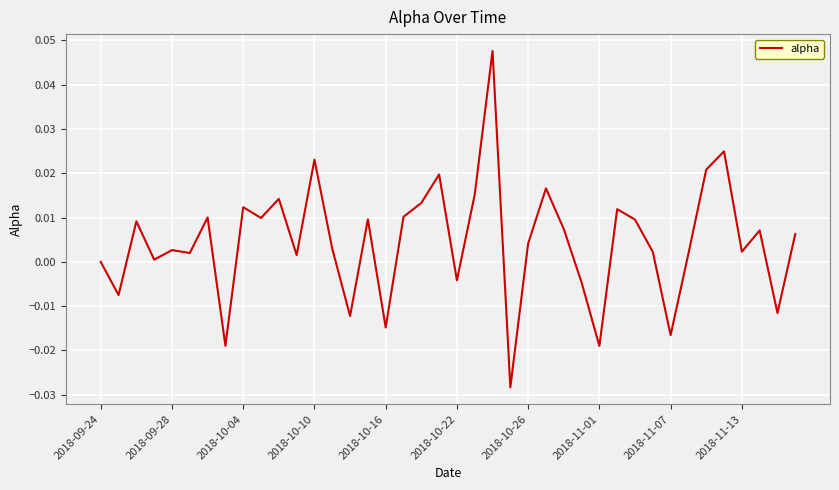

Is this an area chart (filled region under the line)?

No